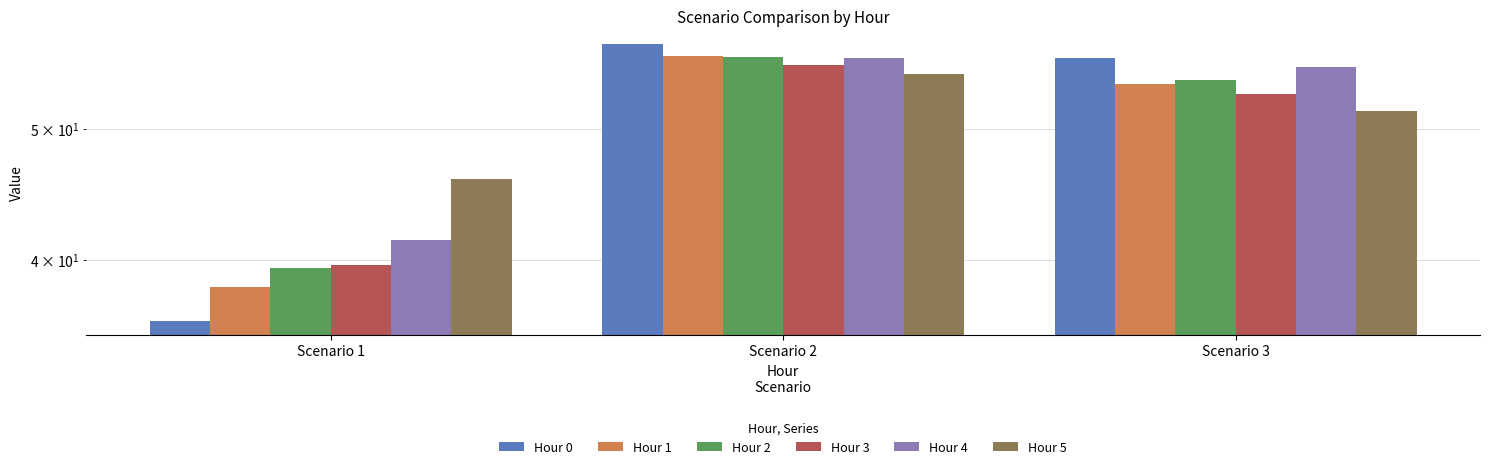

List the labels in order of Hour 3 value, largest first.

Scenario 2, Scenario 3, Scenario 1